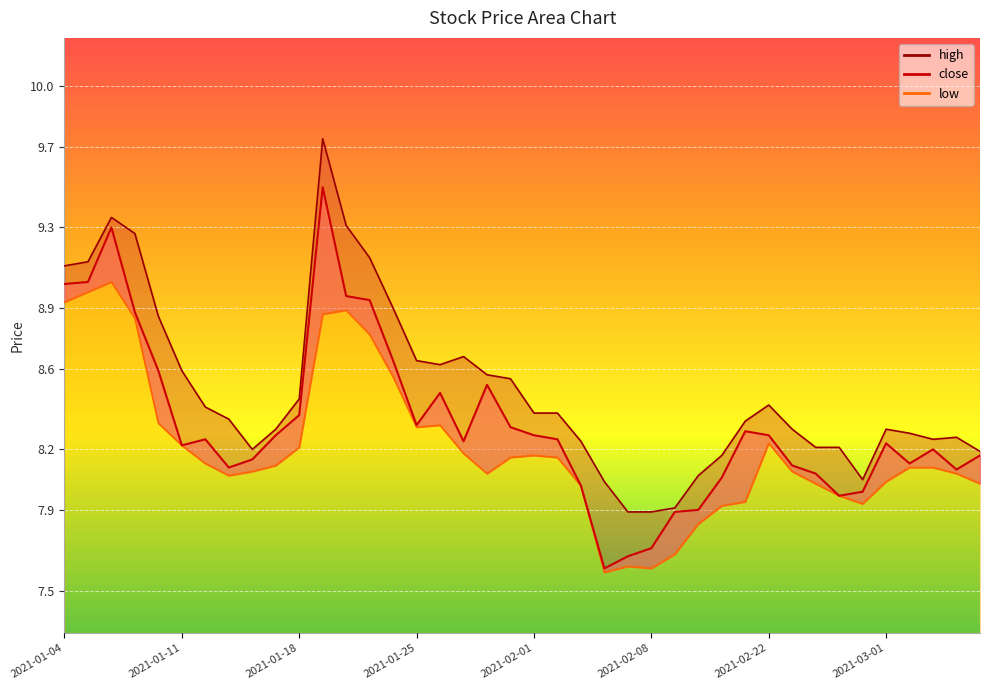

How many interior local peaks does the close series have?

8